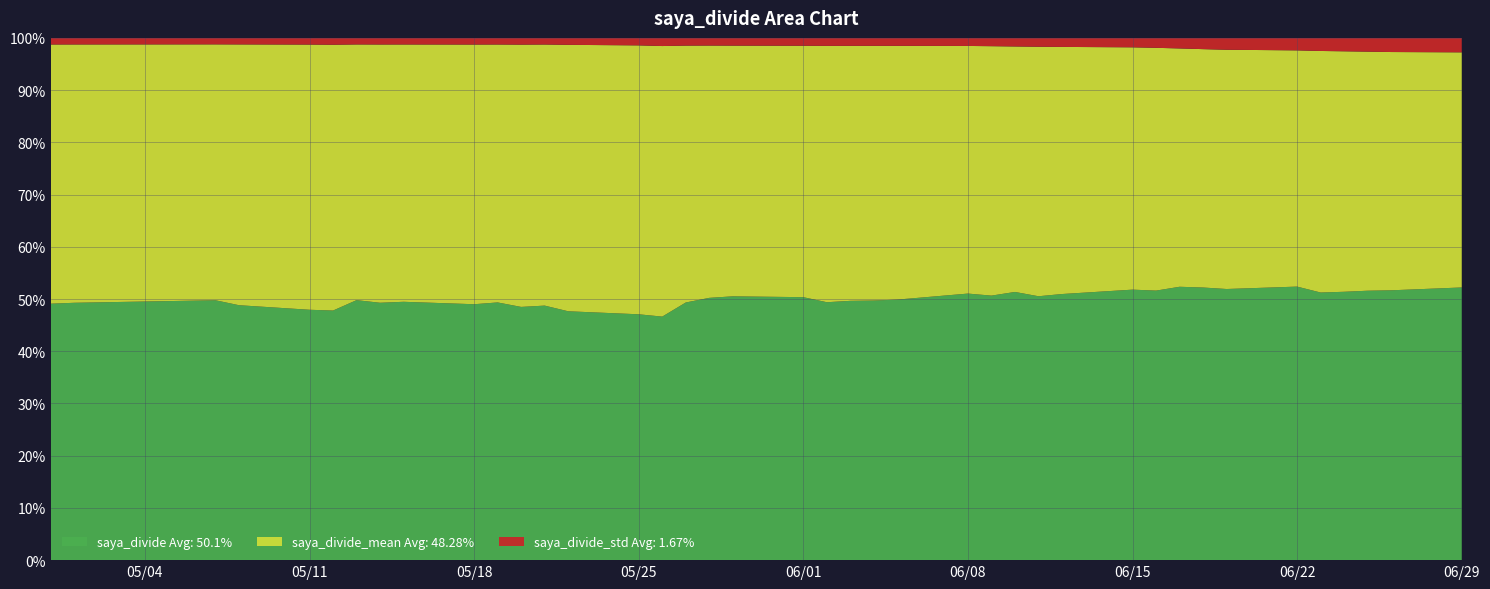

Reading left to right, what are all the values shown in this chart?

saya_divide: 0.3	0.3	0.3	0.3	0.3	0.3	0.3	0.3	0.3	0.3	0.3	0.3	0.3	0.3	0.3	0.3	0.3	0.3	0.3	0.3	0.3	0.3	0.3	0.3	0.2	0.2	0.2	0.3	0.3	0.3	0.3	0.3	0.3	0.3	0.2	0.2	0.3	0.3	0.3	0.3
saya_divide_mean: 0.3	0.3	0.3	0.3	0.3	0.3	0.3	0.3	0.3	0.3	0.3	0.3	0.3	0.3	0.3	0.3	0.3	0.3	0.3	0.3	0.3	0.3	0.3	0.3	0.3	0.3	0.3	0.3	0.3	0.3	0.3	0.3	0.3	0.3	0.3	0.3	0.3	0.3	0.3	0.3
saya_divide_std: 0.0	0.0	0.0	0.0	0.0	0.0	0.0	0.0	0.0	0.0	0.0	0.0	0.0	0.0	0.0	0.0	0.0	0.0	0.0	0.0	0.0	0.0	0.0	0.0	0.0	0.0	0.0	0.0	0.0	0.0	0.0	0.0	0.0	0.0	0.0	0.0	0.0	0.0	0.0	0.0